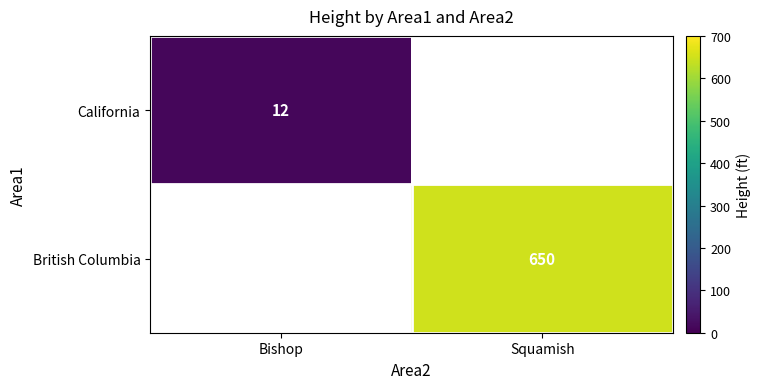

The California series shows 16 at Bishop. True or false?

False